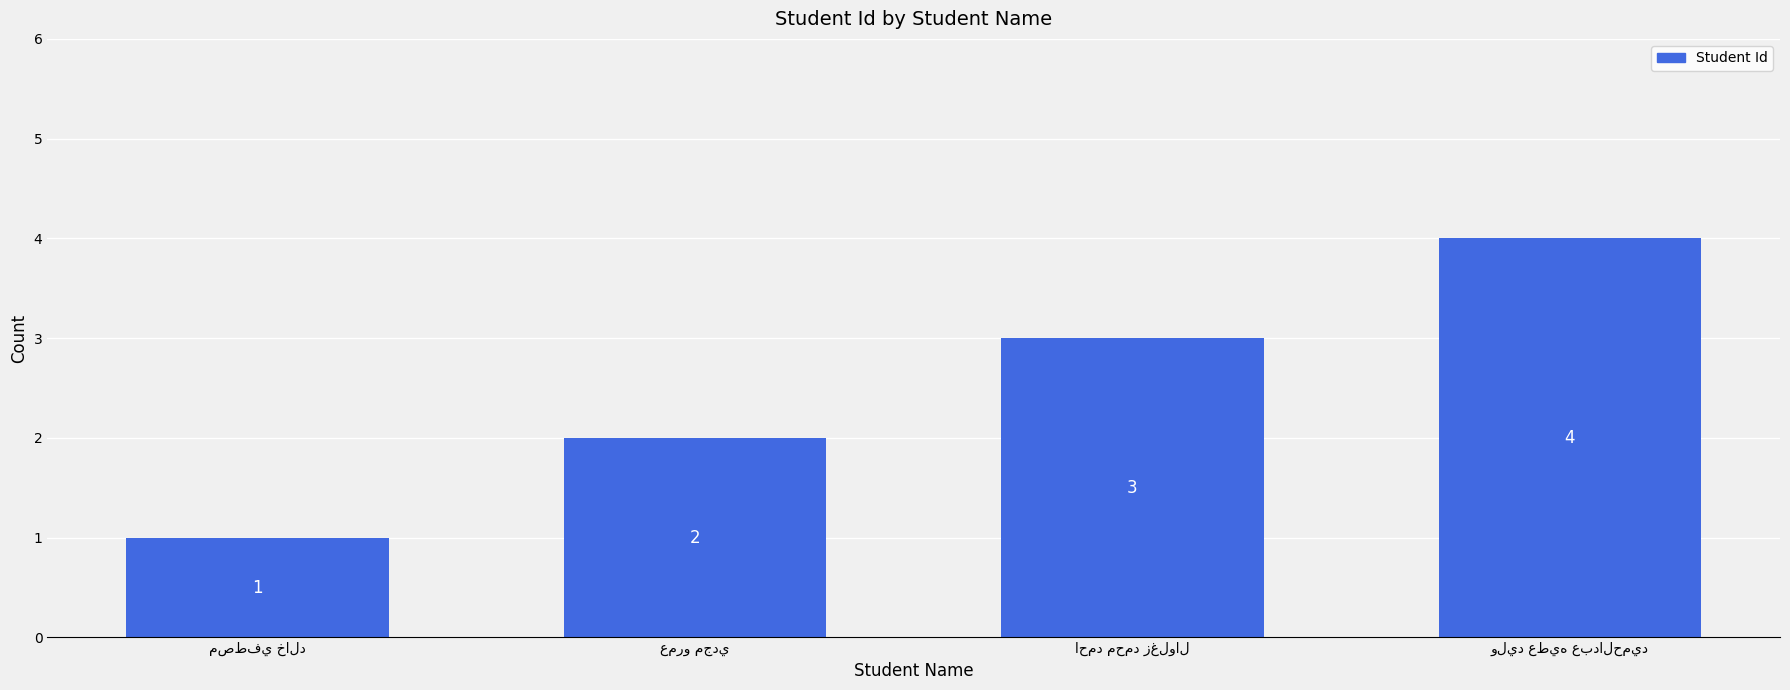

How many data points are less than 3?

2